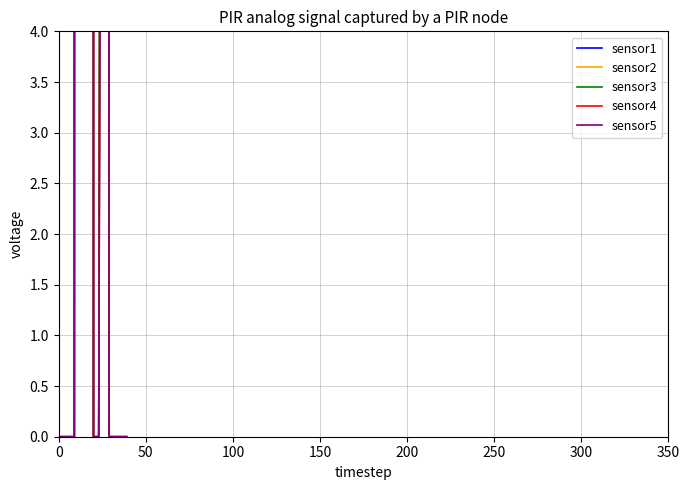

Is it true that sensor2 equals 0.0 at 22?

True